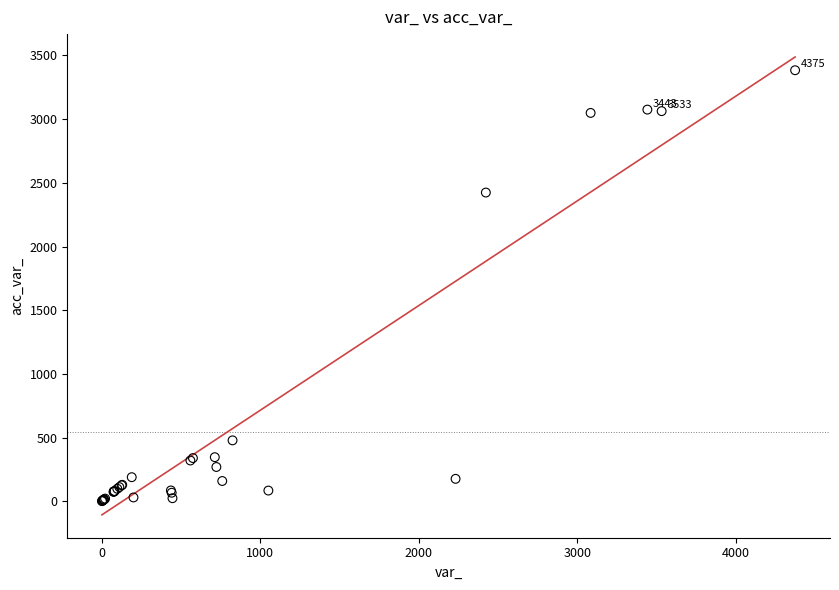

What Y value in the scatter plot is closest to 1693?

2424